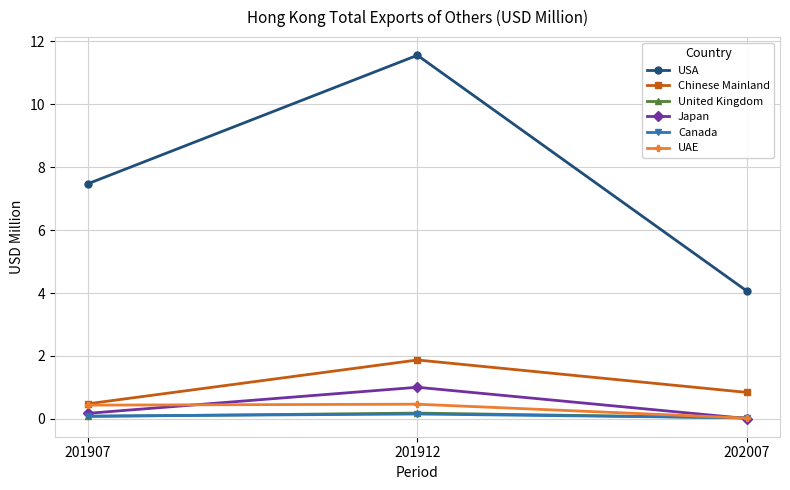

At which category is the sum across all series the highest?

201912